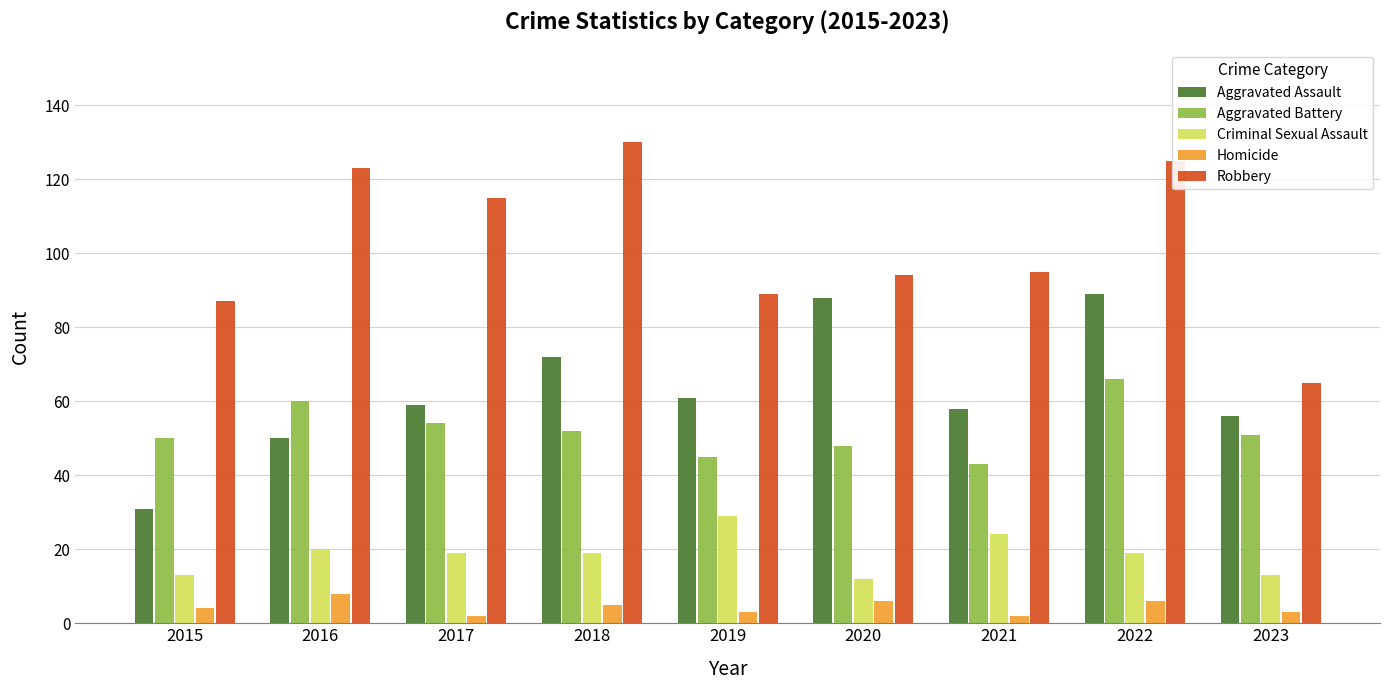

What is the spread (max minus min) of values at 2022?

119